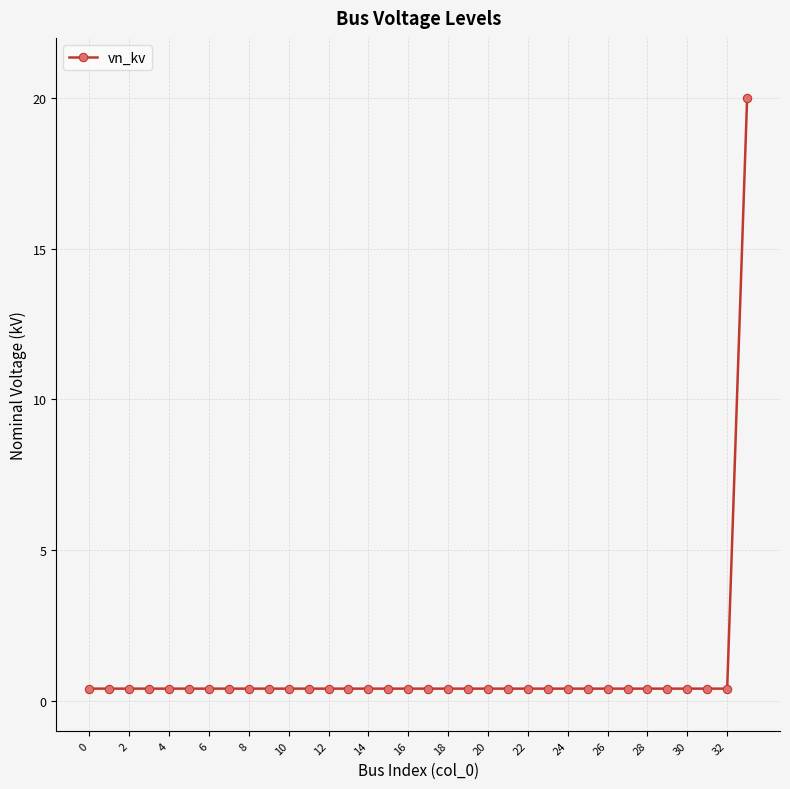

What is the difference between the maximum and second lowest values?

19.6